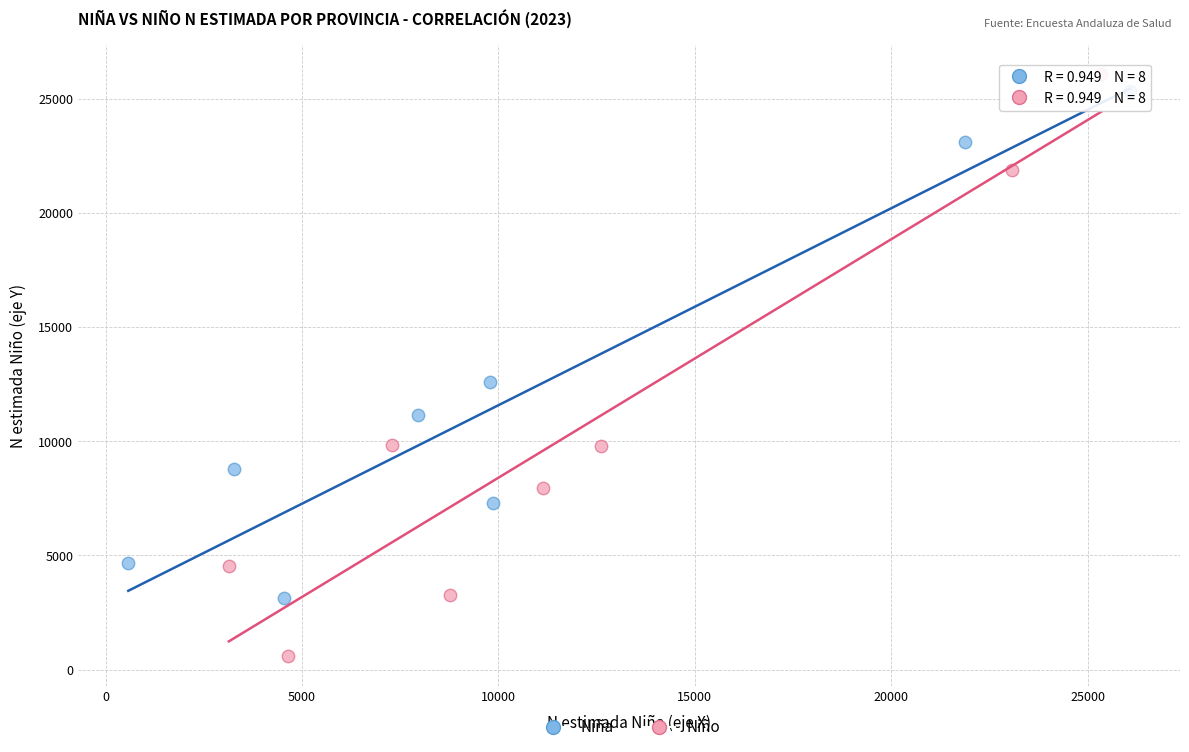

Which series reaches the minimum Y coordinate?

Niño